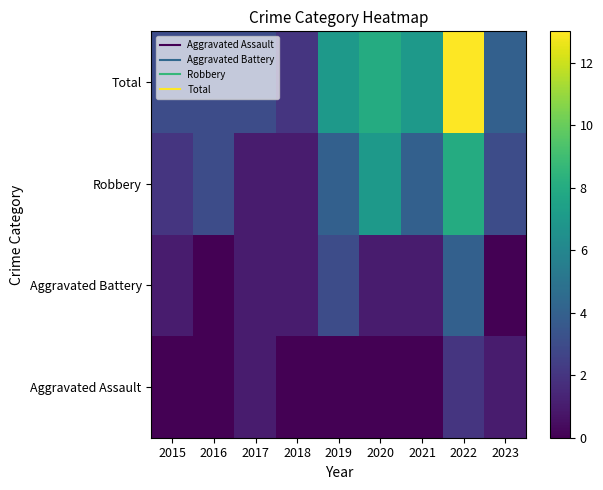

Reading right to left, extract all data points from this chart.

Aggravated Assault: 2023=1	2022=2	2021=0	2020=0	2019=0	2018=0	2017=1	2016=0	2015=0
Aggravated Battery: 2023=0	2022=4	2021=1	2020=1	2019=3	2018=1	2017=1	2016=0	2015=1
Robbery: 2023=3	2022=8	2021=4	2020=7	2019=4	2018=1	2017=1	2016=3	2015=2
Total: 2023=4	2022=13	2021=7	2020=8	2019=7	2018=2	2017=3	2016=3	2015=3